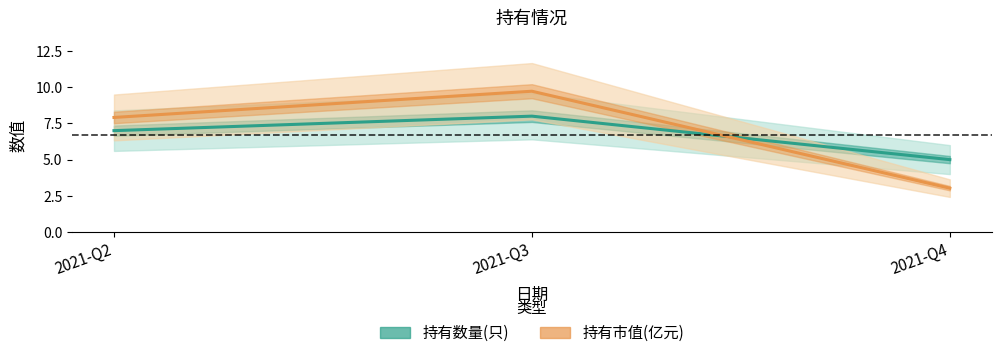

Rank the series at 2021-Q4 from lowest to highest value.

持有市值(亿元), 持有数量(只)